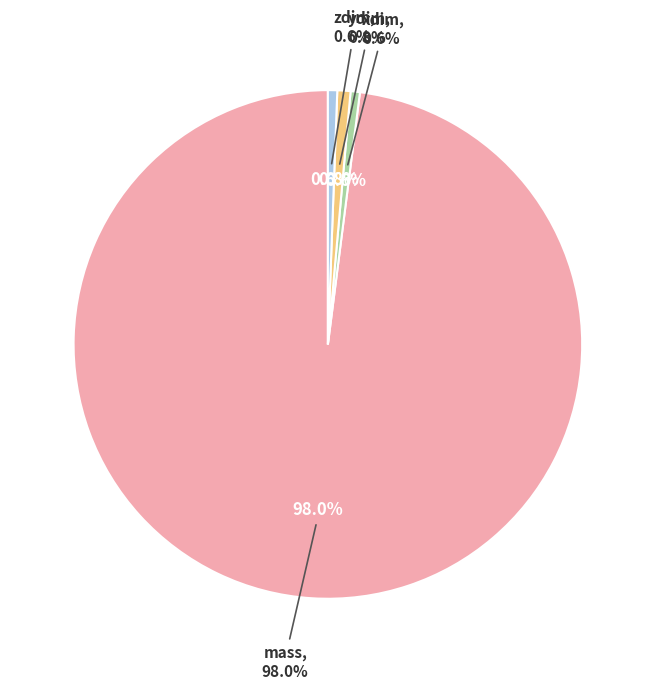

Is mass the majority of the pie?

Yes